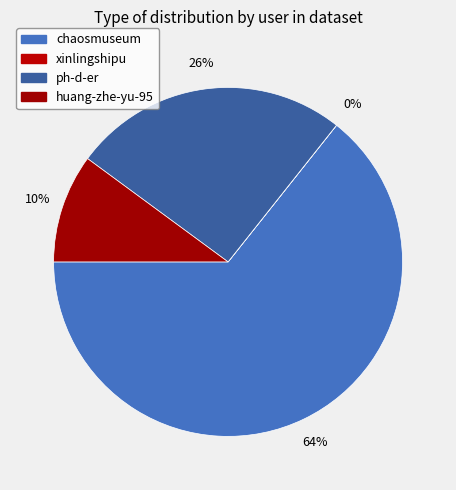

Does huang-zhe-yu-95 represent more than half of the total?

No